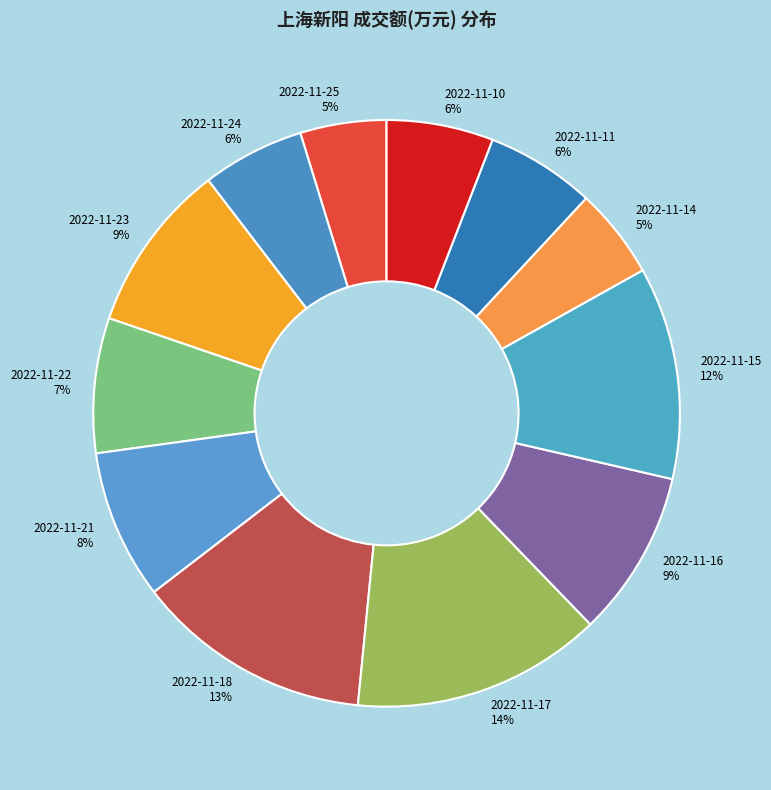

The 2022-11-23 slice represents 9% of the pie. True or false?

True